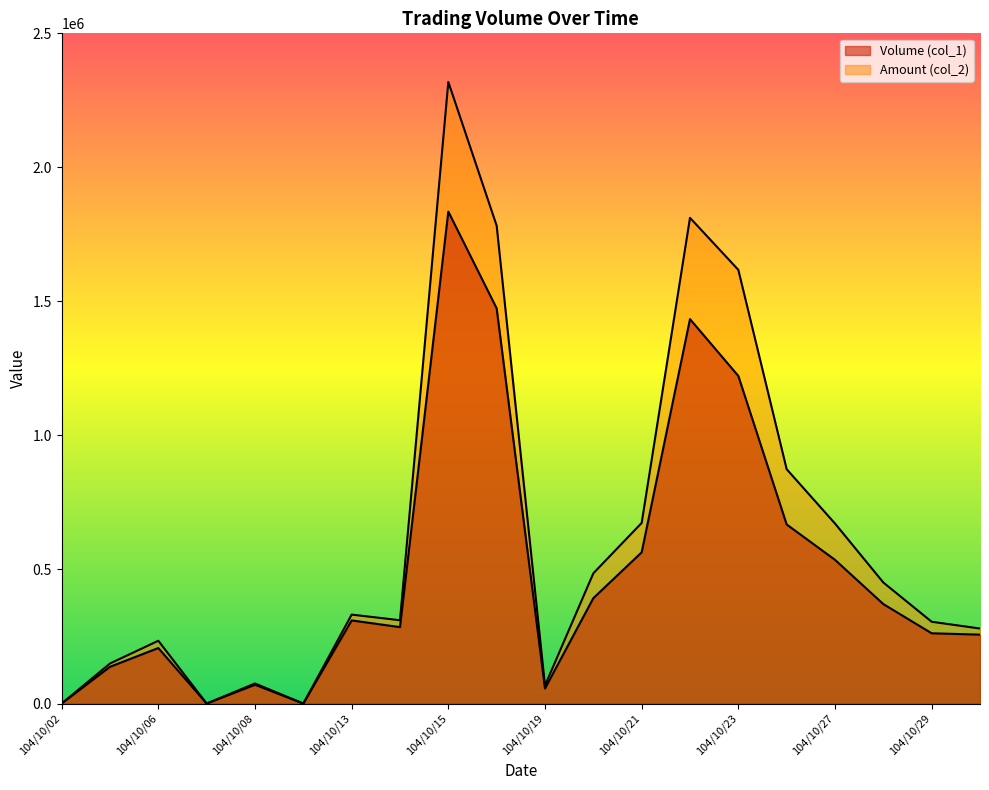

Rank the series by their maximum value, from highest to lowest.

Amount (col_2), Volume (col_1)